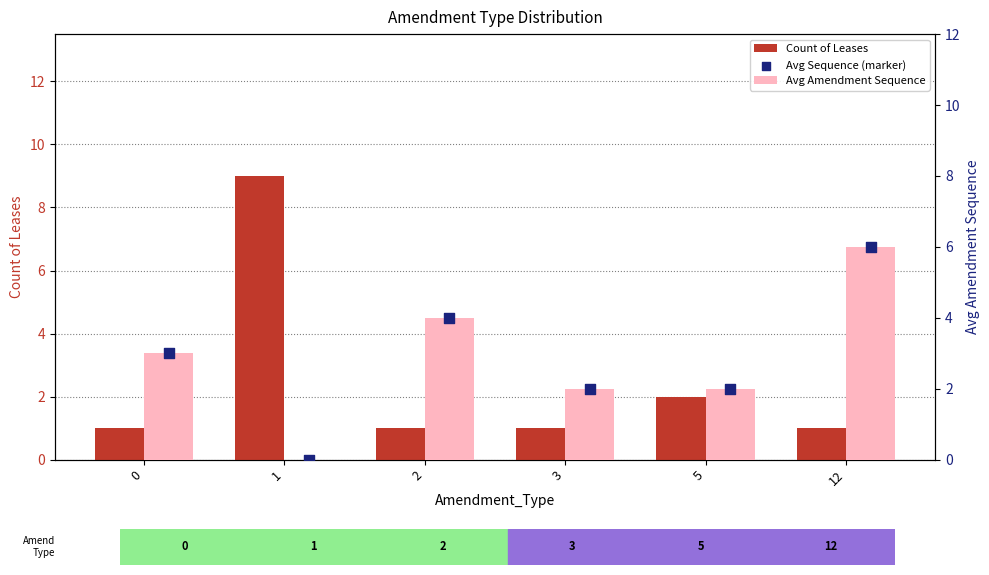

What are all the series names shown in the legend?

Count of Leases, Avg Amendment Sequence, Avg Sequence (marker)